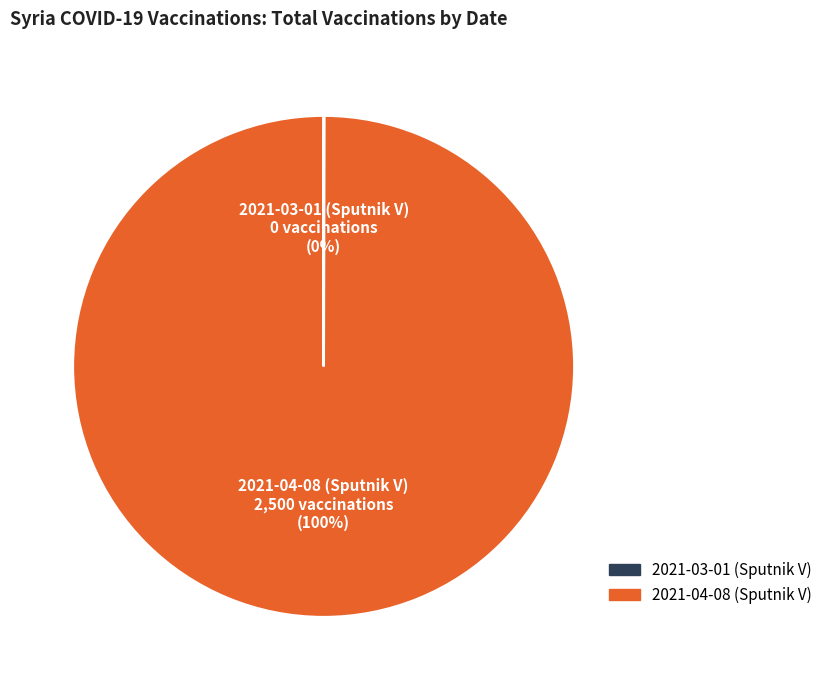

To the nearest percent, what is the average slice percentage?

50%